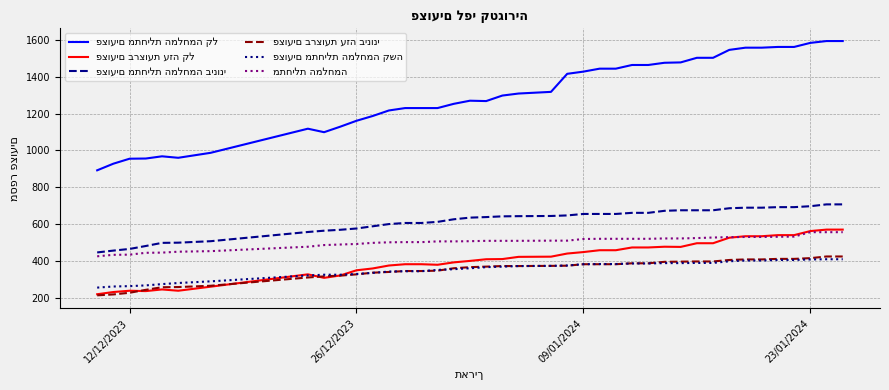

What is the smallest value displayed?

213